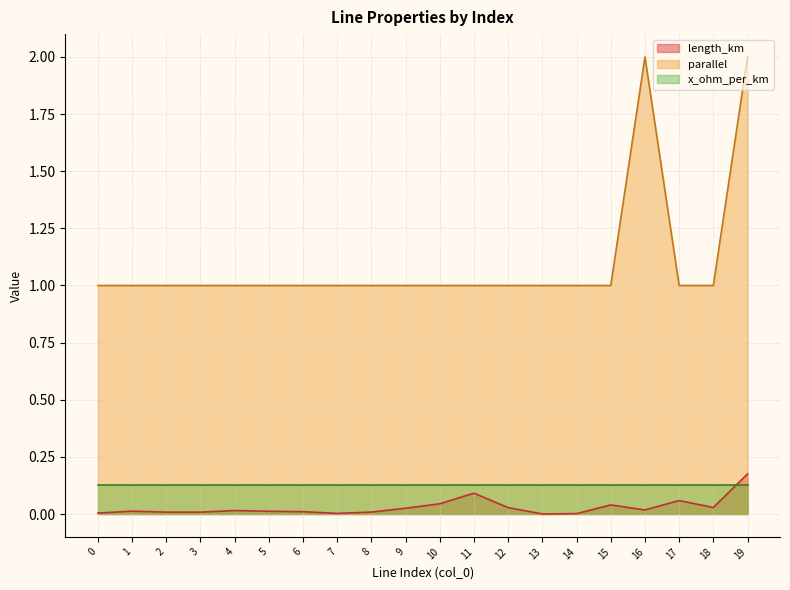

How many lines are shown in the chart?

3